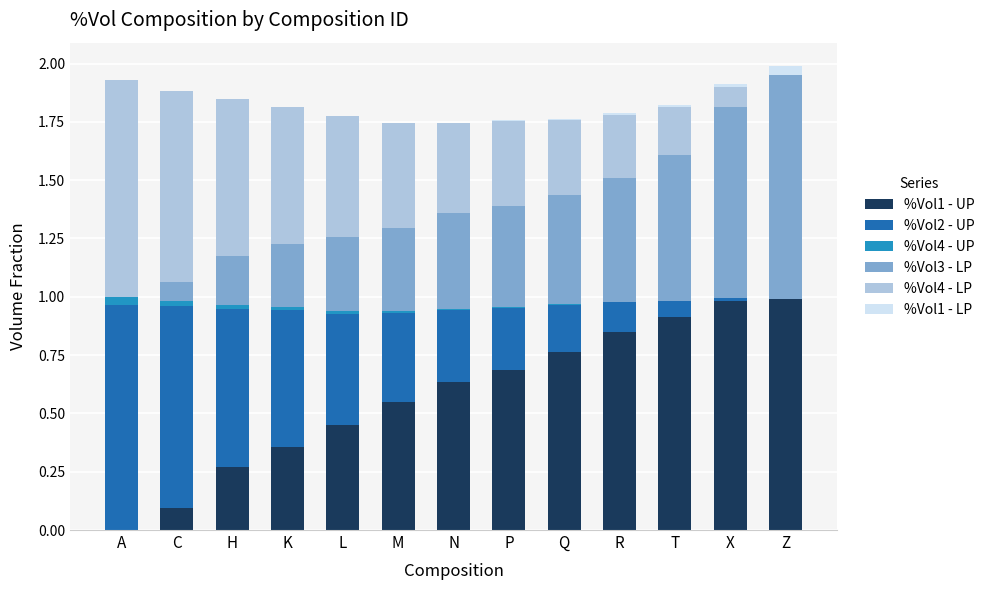

List the series in order of their peak value, highest first.

%Vol1 - UP, %Vol2 - UP, %Vol3 - LP, %Vol4 - LP, %Vol1 - LP, %Vol4 - UP